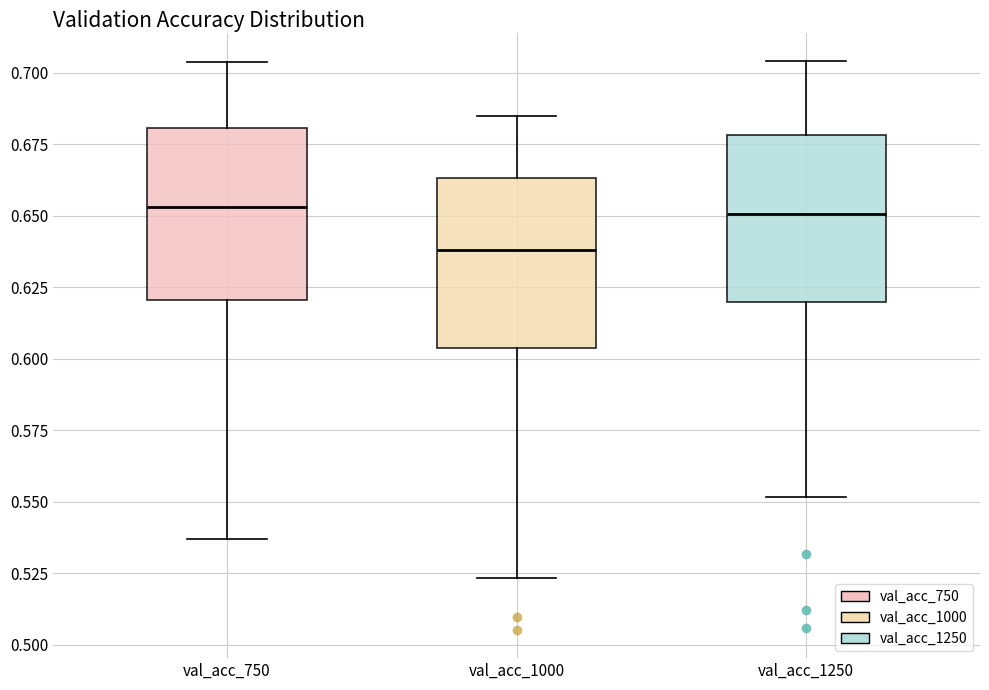

Where is the lower edge of the box for val_acc_750 on the y-axis? The values are not printed on the chart, so give them approximately, as read against the axis.

0.620